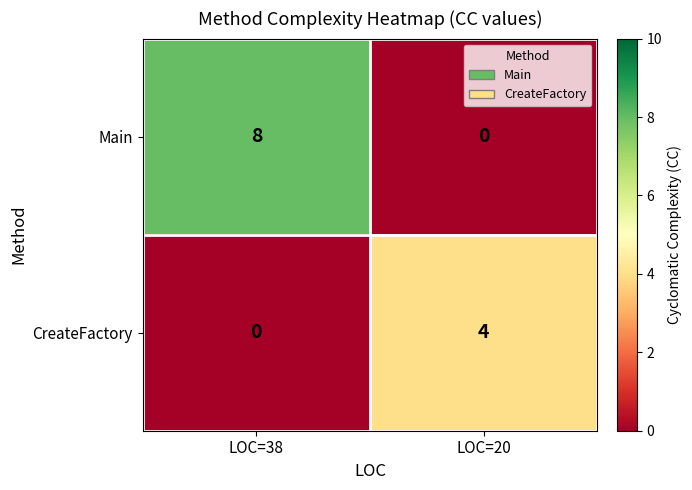

The CreateFactory series shows 4 at LOC=20. True or false?

True